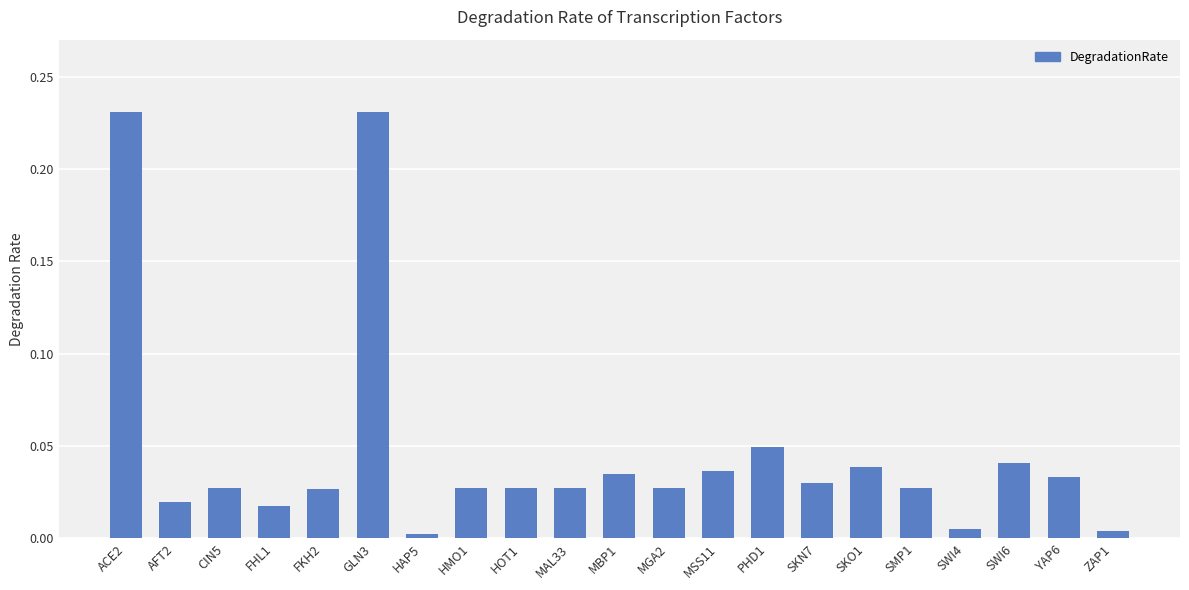

Between SWI6 and CIN5, which is larger?

SWI6